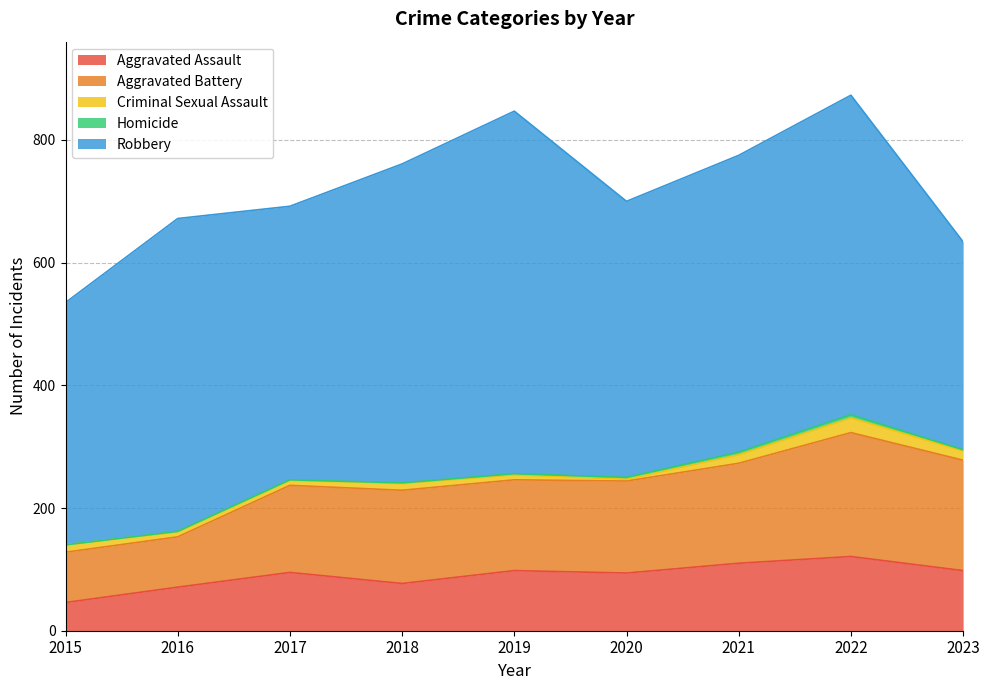

Reading left to right, extract all data points from this chart.

Aggravated Assault: 46	71	95	77	98	94	110	121	98
Aggravated Battery: 82	82	142	152	148	150	163	202	180
Criminal Sexual Assault: 12	8	8	11	8	3	14	24	15
Homicide: 0	1	1	1	2	3	4	5	2
Robbery: 395	510	446	520	591	450	484	521	339